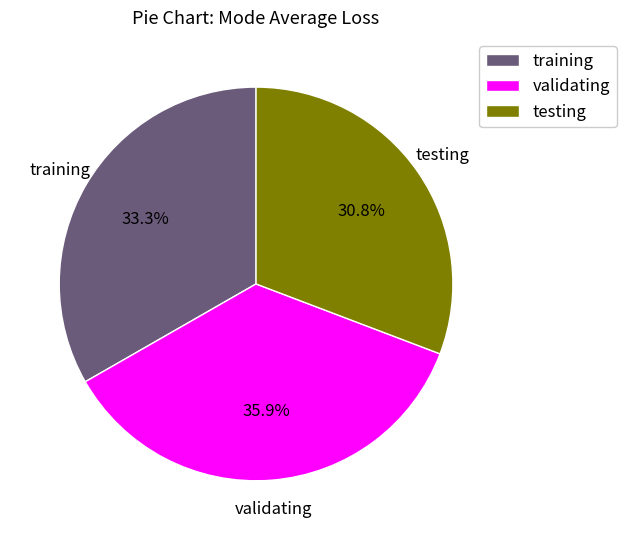

Which category has the biggest portion of the pie?

validating